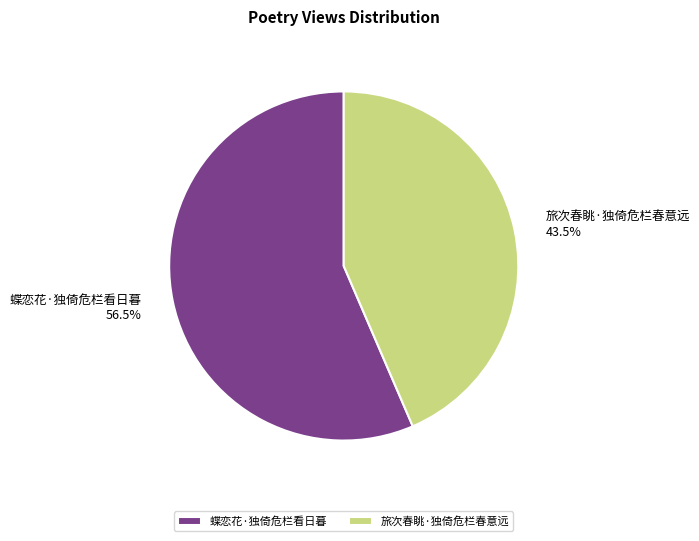

Rank the categories by value from lowest to highest.

旅次春眺·独倚危栏春意远, 蝶恋花·独倚危栏看日暮